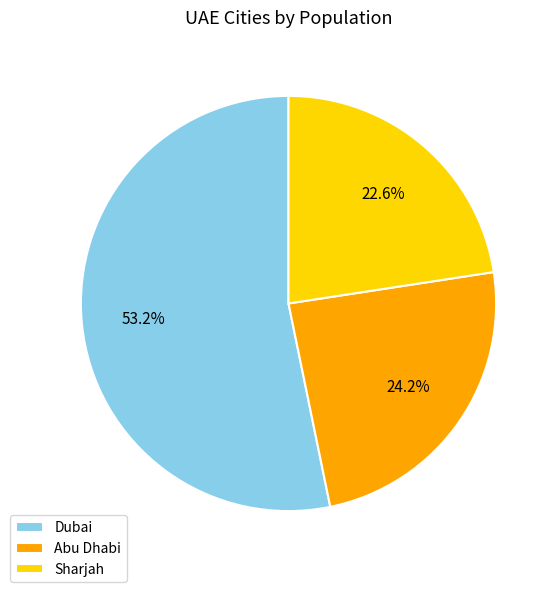

To the nearest percent, what portion does Dubai represent?

53%